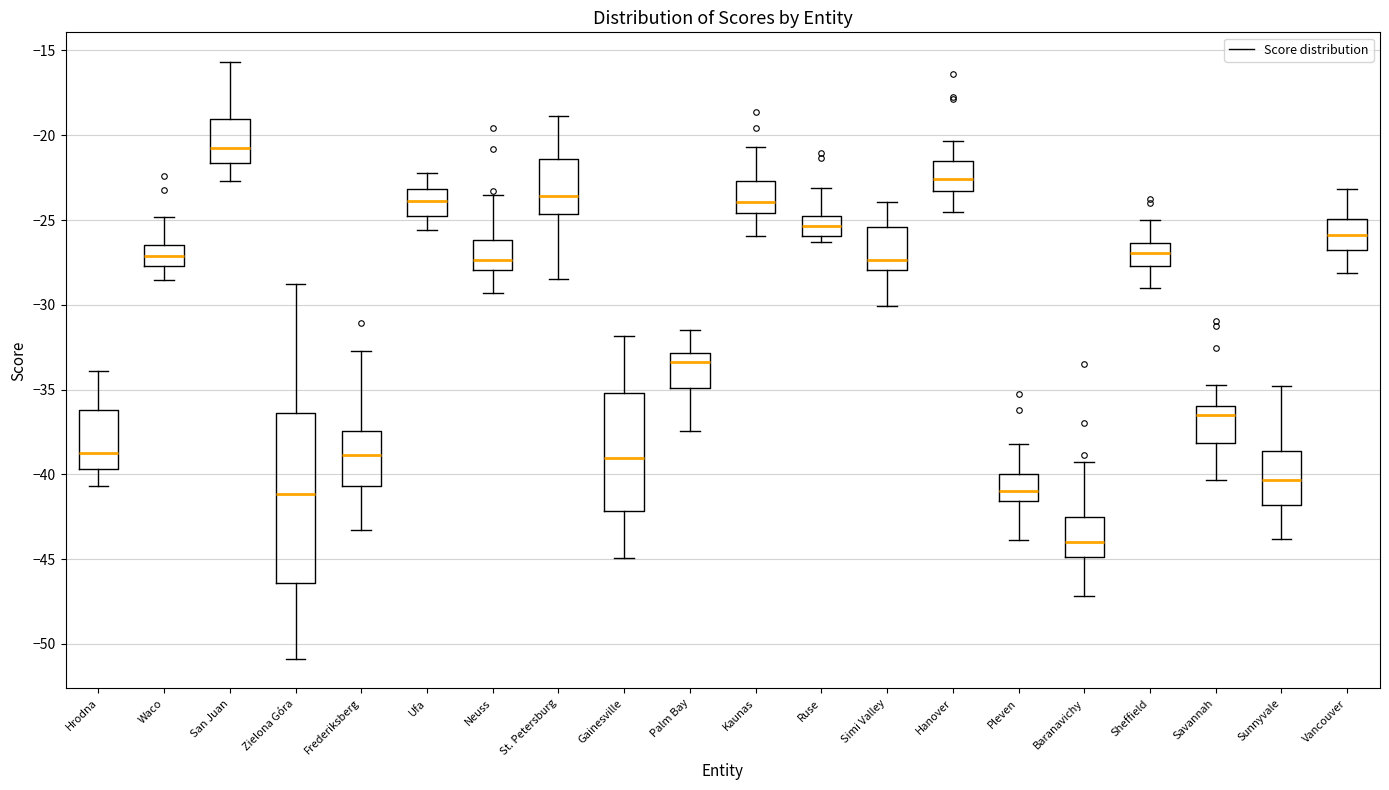

Where does the median line of the box for St. Petersburg sit on the y-axis? The values are not printed on the chart, so give them approximately, as read against the axis.

-23.5